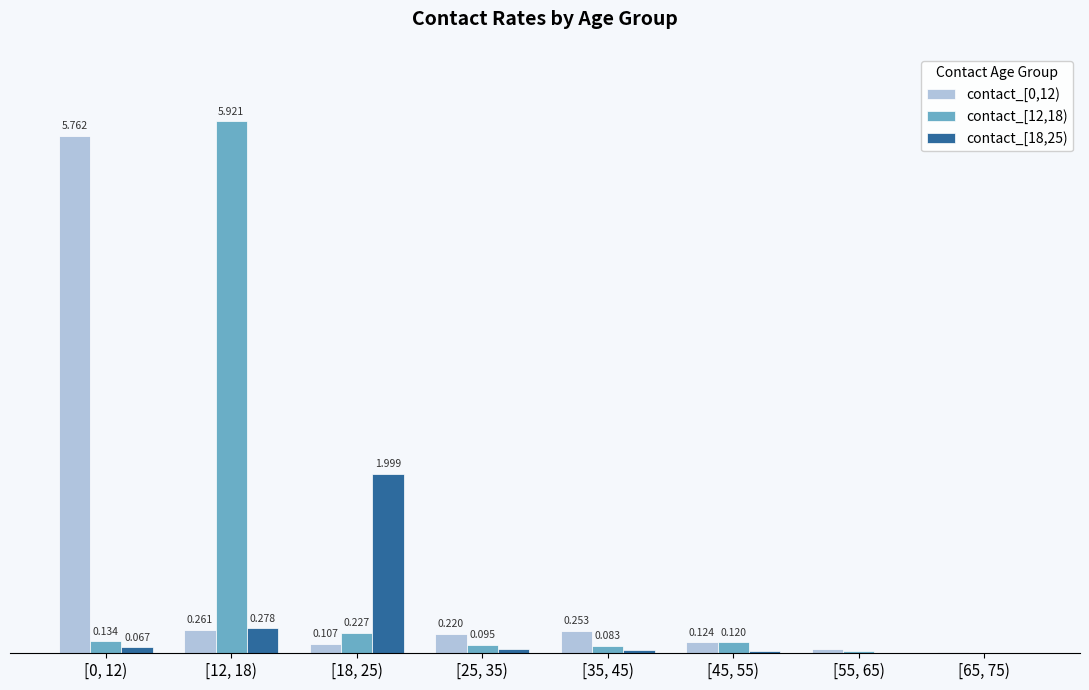

Is the value of contact_[12,18) at [12, 18) greater than the value of contact_[18,25) at [45, 55)?

Yes